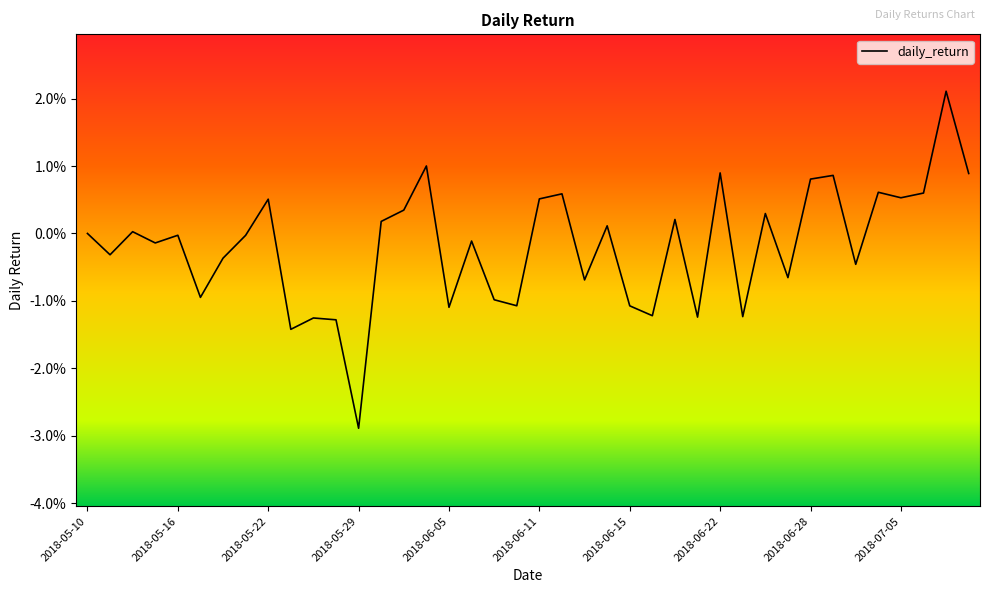

Does the chart display data point markers on the line(s)?

No